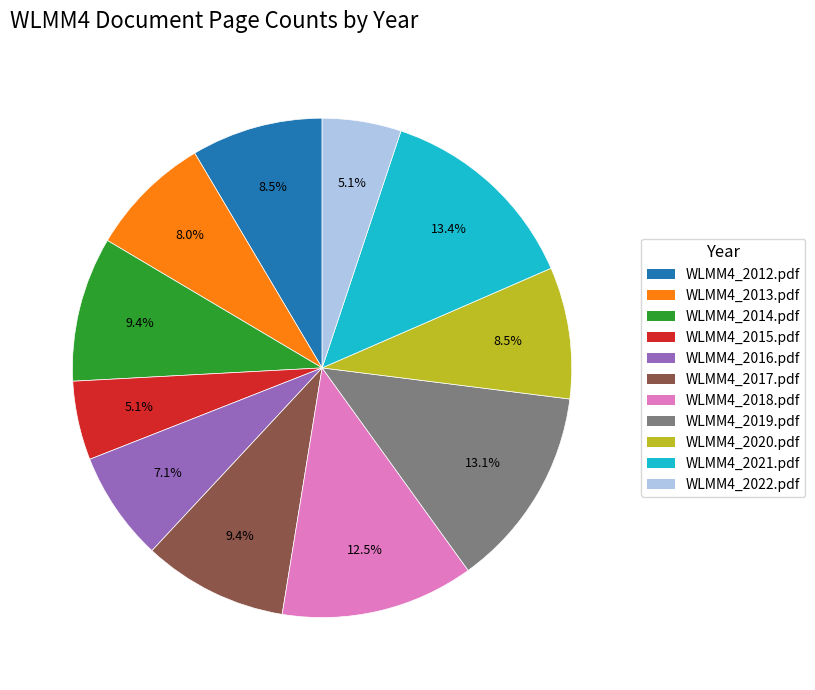

True or false: WLMM4_2016.pdf accounts for 7% of the total.

True